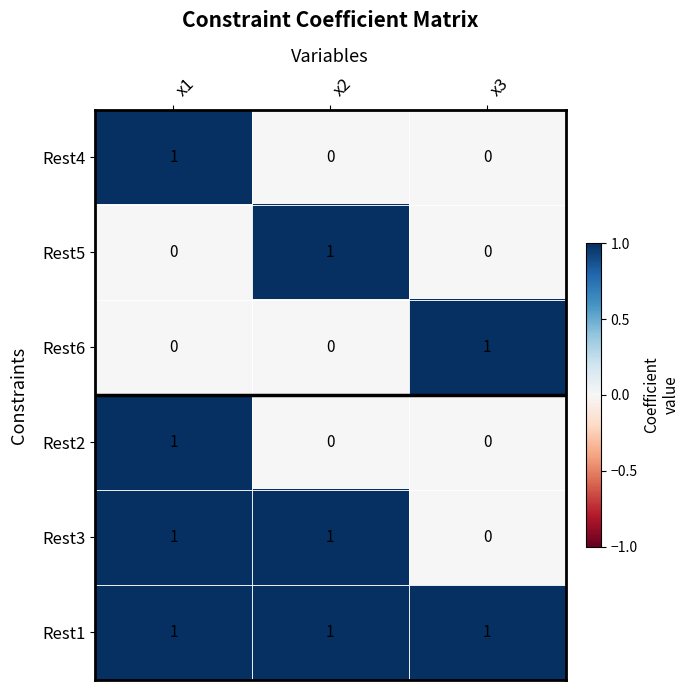

Is it true that Rest5 equals 1 at x2?

True